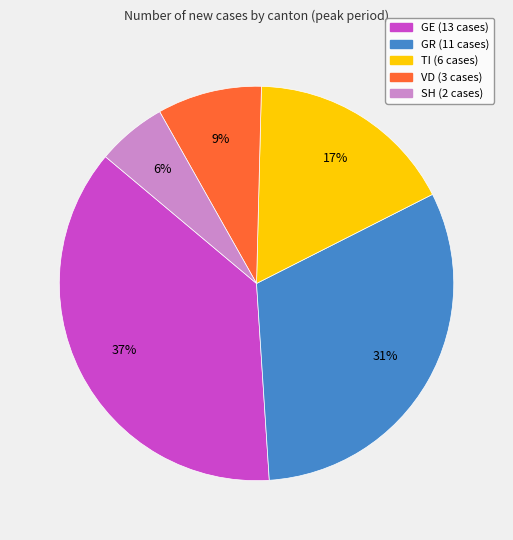

Is it true that VD is 1% of the pie?

False